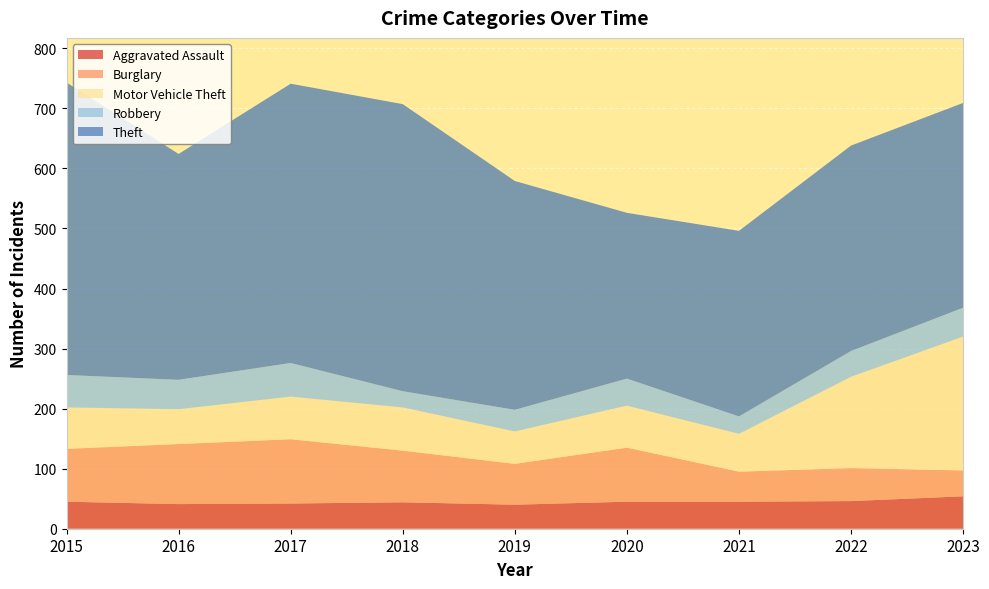

Reading right to left, list all the values displayed in this chart.

Aggravated Assault: 2023=54	2022=46	2021=45	2020=45	2019=40	2018=44	2017=42	2016=41	2015=45
Burglary: 2023=43	2022=55	2021=50	2020=90	2019=68	2018=86	2017=107	2016=100	2015=88
Motor Vehicle Theft: 2023=223	2022=152	2021=63	2020=70	2019=54	2018=72	2017=71	2016=58	2015=69
Robbery: 2023=48	2022=43	2021=29	2020=45	2019=36	2018=27	2017=56	2016=49	2015=54
Theft: 2023=341	2022=342	2021=309	2020=276	2019=381	2018=478	2017=465	2016=376	2015=487